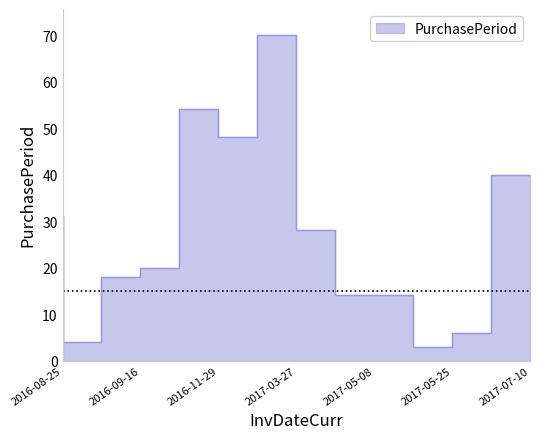

Count the number of values greater than 20.

6